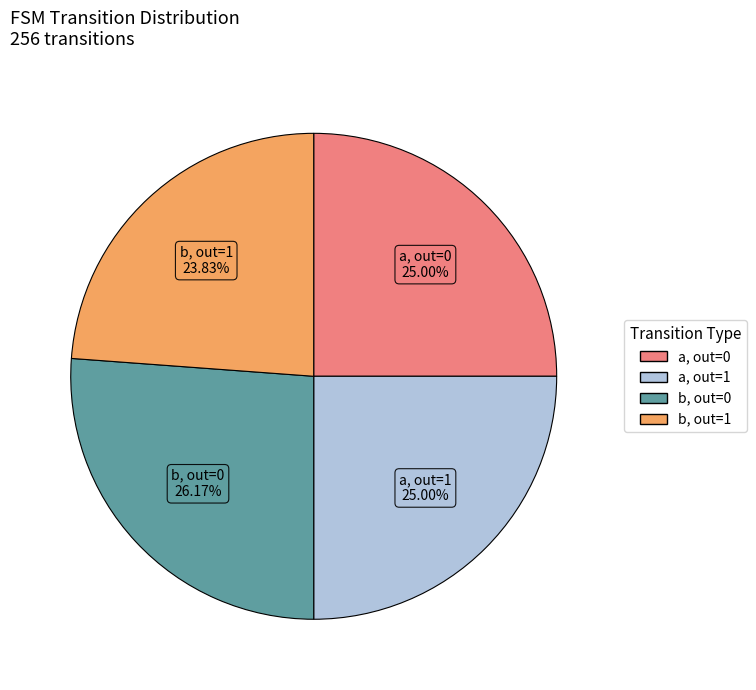

Does b, out=0 represent more than half of the total?

No